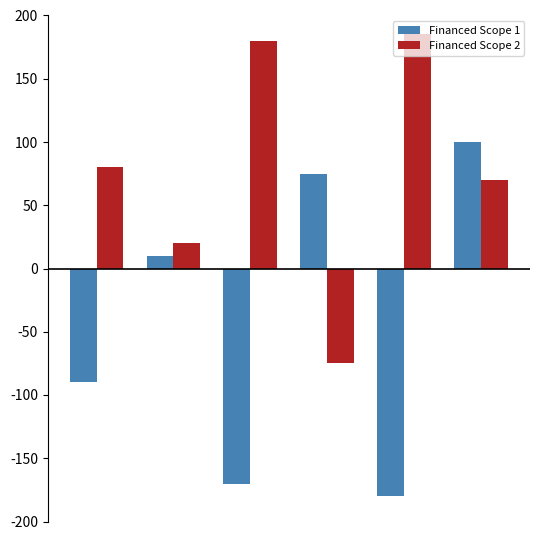

Does the chart contain stacked bars?

No